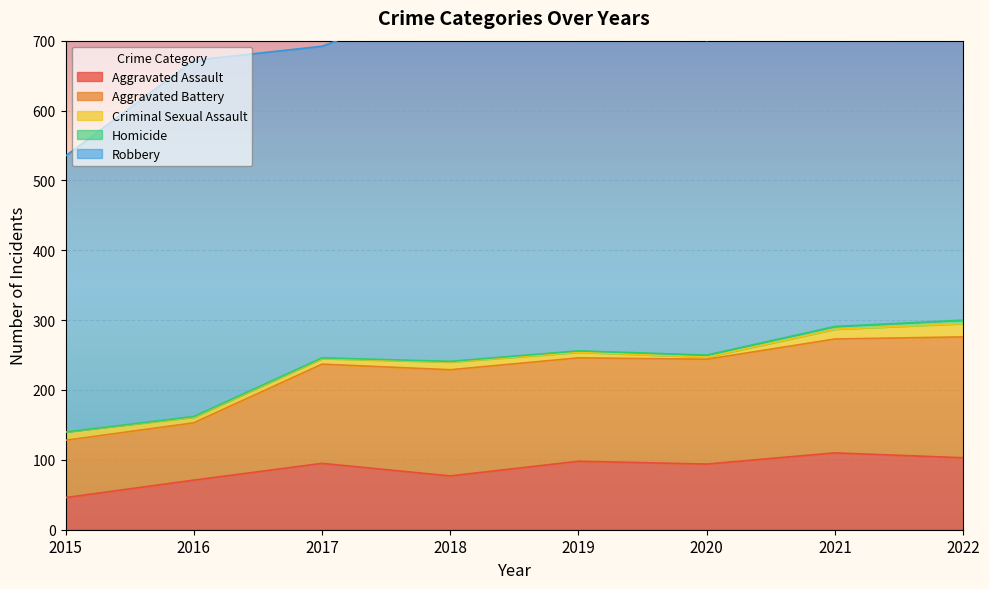

At which category is the sum across all series the highest?

2019